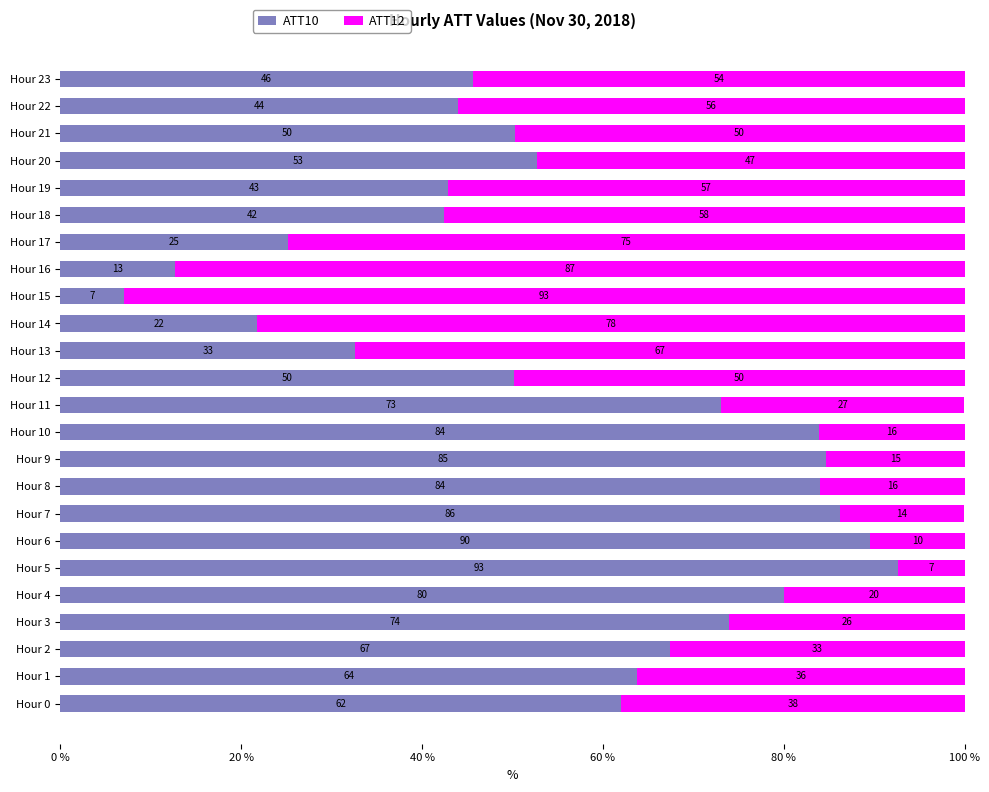

What value does the ATT10 series have at Hour 1?

63.8